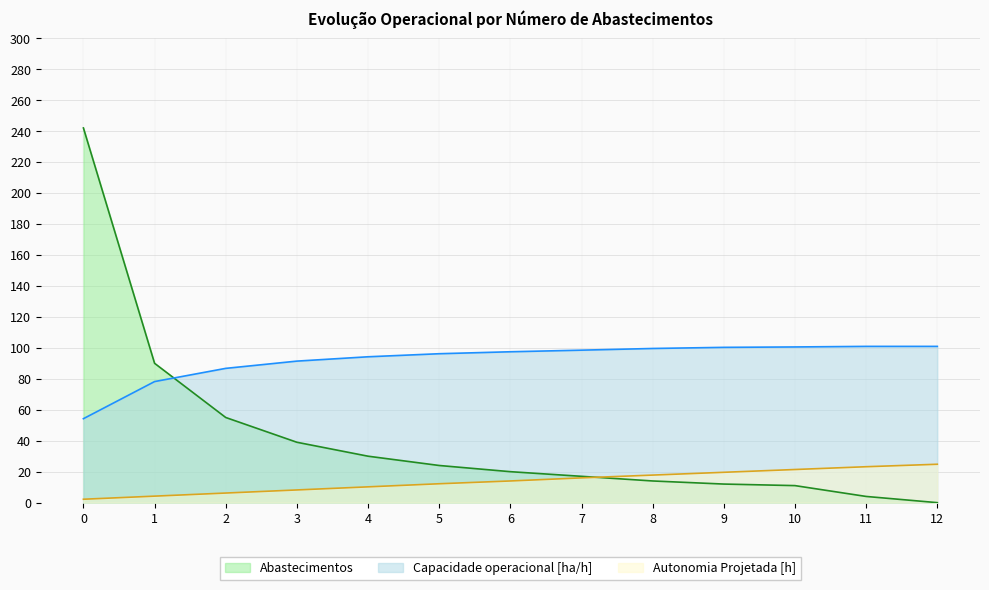

Reading right to left, extract all data points from this chart.

Capacidade operacional [ha/h]: 100.9	100.9	100.6	100.3	99.6	98.5	97.4	96.2	94.2	91.4	86.7	78.2	54.2
Autonomia Projetada [h]: 24.8	23.2	21.4	19.6	17.8	16.0	14.0	12.2	10.2	8.2	6.2	4.2	2.2
Abastecimentos: 0.0	4.0	11.0	12.0	14.0	17.0	20.0	24.0	30.0	39.0	55.0	90.0	242.0